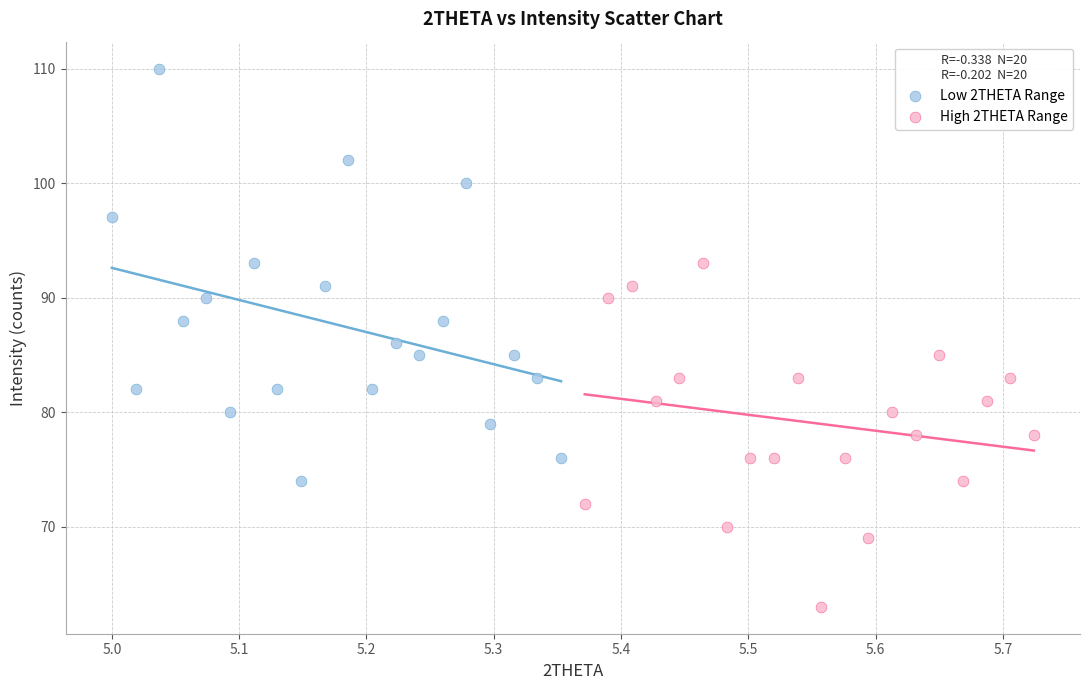

Which series contains the highest Y value?

Low 2THETA Range